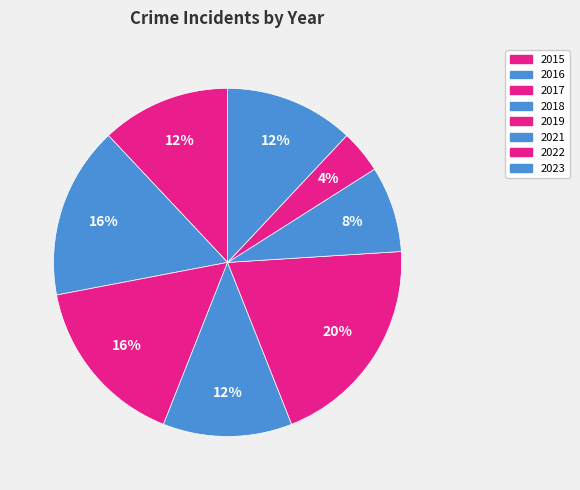

To the nearest percent, what is the difference between the largest and smallest slice percentages?

16%